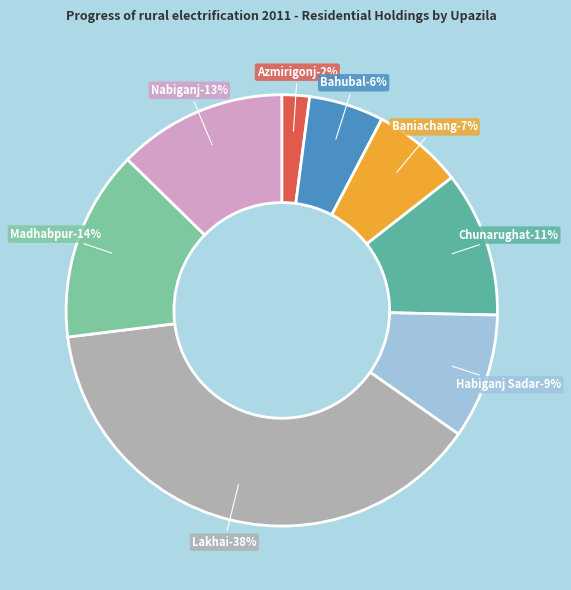

Rank the categories by value from lowest to highest.

Azmirigonj, Bahubal, Baniachang, Habiganj Sadar, Chunarughat, Nabiganj, Madhabpur, Lakhai